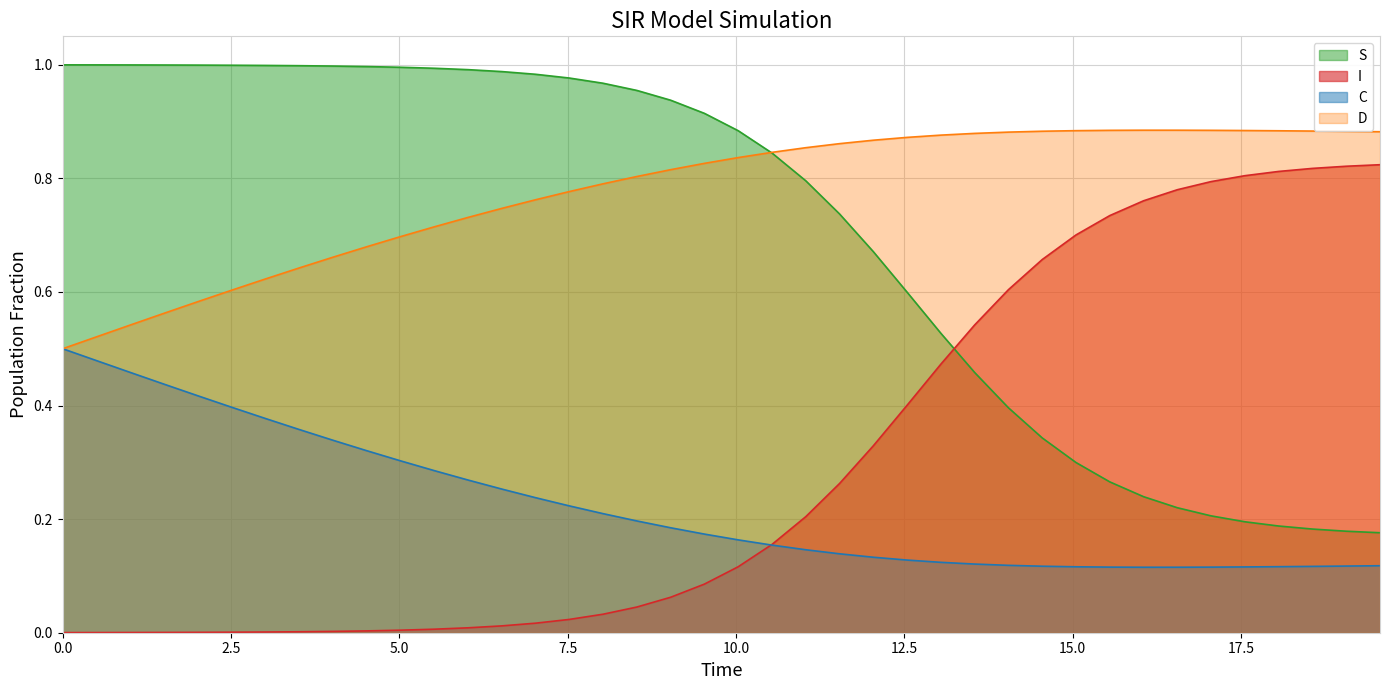

True or false: I and S cross at least once.

True